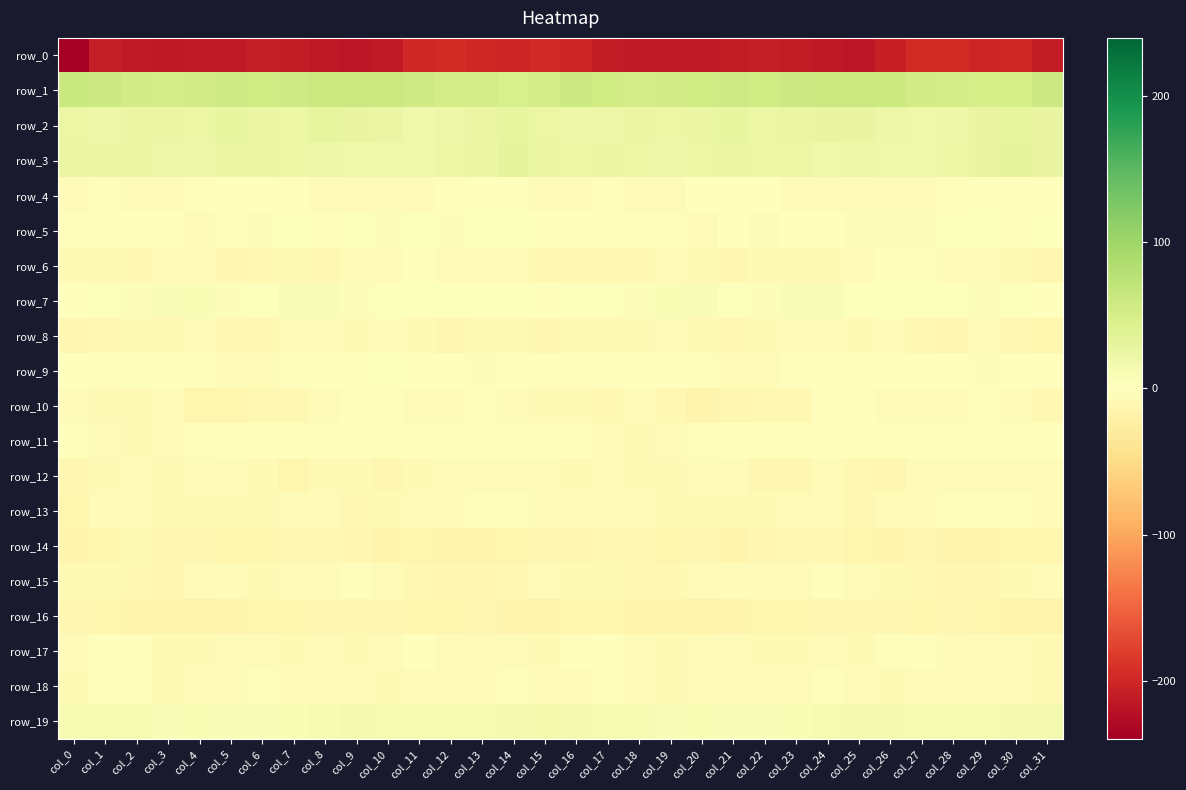

Reading left to right, what are all the values shown in this chart?

row_0: -239.9	-209.2	-212.2	-214.1	-212.3	-212.1	-209.4	-210.1	-214.1	-215.8	-213.0	-199.0	-195.5	-199.4	-201.5	-196.9	-200.9	-209.9	-213.2	-213.5	-212.1	-211.5	-209.0	-211.5	-215.2	-216.5	-207.5	-196.4	-196.0	-201.4	-199.5	-211.3
row_1: 62.7	59.0	52.7	52.1	53.6	57.1	56.2	57.8	60.5	60.3	60.3	56.5	51.3	51.2	48.2	51.7	58.7	55.9	51.7	52.5	55.1	57.1	56.1	59.2	60.6	60.1	60.1	53.4	51.8	49.8	49.3	58.5
row_2: 23.7	20.8	25.1	25.4	23.8	28.3	25.7	24.2	28.4	27.8	24.6	18.7	20.9	24.8	28.5	23.9	21.6	21.7	26.0	24.2	25.3	28.9	23.8	25.9	28.0	27.8	21.4	19.0	22.1	26.7	28.2	27.8
row_3: 24.6	25.5	25.3	21.1	22.1	25.1	24.8	23.9	21.8	20.5	20.3	18.1	23.2	25.3	30.6	24.4	23.7	25.5	24.1	20.7	23.5	25.4	24.2	23.5	20.2	21.1	19.0	19.7	23.7	27.6	30.3	26.3
row_4: -5.3	-2.9	-4.4	-7.0	-2.1	0.2	0.3	-2.3	-5.4	-5.7	-5.7	-5.4	-3.2	-0.2	-1.5	-6.2	-4.4	-3.4	-5.5	-5.5	-0.8	0.1	-0.2	-4.0	-5.0	-6.9	-5.0	-5.0	-2.2	0.1	-2.7	-2.1
row_5: -2.9	-0.7	-1.8	-1.8	-4.3	-1.7	4.1	2.2	-2.6	2.3	5.3	3.7	3.9	3.2	2.1	-0.9	-1.3	-1.4	-2.1	-2.2	-4.8	1.0	3.9	0.1	-1.6	4.3	4.2	4.1	3.3	3.5	1.0	2.6
row_6: -8.5	-9.2	-10.5	-6.8	-6.8	-11.4	-10.4	-8.3	-9.4	-6.8	-4.6	-2.9	-4.5	-5.7	-6.2	-10.6	-10.3	-10.6	-9.6	-5.8	-8.7	-11.6	-9.3	-8.8	-8.9	-5.8	-3.7	-3.3	-5.3	-5.0	-8.2	-12.5
row_7: 1.9	2.7	4.5	6.6	8.1	4.9	3.2	5.9	6.4	4.3	2.2	2.2	2.8	3.4	3.6	1.3	2.0	3.7	4.9	7.9	7.1	3.7	4.3	6.1	5.7	3.4	2.0	2.5	2.9	4.1	2.2	-1.3
row_8: -12.0	-9.5	-8.2	-8.3	-7.2	-9.9	-9.7	-7.3	-6.0	-8.6	-7.2	-9.2	-12.3	-8.4	-8.4	-11.7	-8.9	-8.4	-8.3	-7.4	-8.2	-10.2	-8.8	-6.7	-7.4	-7.9	-7.4	-10.5	-11.8	-6.9	-10.6	-13.5
row_9: -1.3	-3.5	-0.5	-0.3	-2.2	-6.4	-6.2	-2.4	-1.6	0.2	2.1	0.0	-1.5	4.0	1.4	-2.8	-2.1	-2.7	0.6	-1.2	-3.5	-7.0	-4.7	-2.0	-1.0	1.6	1.5	-1.1	0.1	4.7	-1.1	-3.4
row_10: -5.1	-8.8	-8.5	-6.5	-14.4	-14.3	-10.7	-10.2	-6.3	-1.5	-3.6	-3.9	-5.2	-3.5	-5.0	-8.8	-8.2	-9.7	-6.7	-9.4	-15.7	-12.6	-10.4	-9.4	-3.3	-1.9	-4.0	-4.4	-4.6	-3.5	-6.5	-10.0
row_11: -1.6	-4.5	-8.7	-6.2	-2.4	-0.6	0.0	-1.5	-0.0	1.4	-0.8	-1.2	-1.8	0.4	0.3	-0.4	-1.3	-6.0	-8.8	-4.1	-2.2	0.3	-1.0	-1.2	0.7	1.2	-1.5	-1.1	-1.2	0.5	0.2	0.3
row_12: -12.7	-8.0	-6.0	-9.2	-7.2	-5.6	-8.6	-13.3	-7.5	-8.2	-12.7	-7.8	-5.6	-7.2	-6.2	-6.4	-9.0	-5.6	-7.5	-8.2	-6.9	-5.8	-11.3	-12.1	-6.0	-10.7	-11.7	-5.8	-6.1	-7.1	-6.3	-7.4
row_13: -13.4	-7.5	-4.4	-9.0	-8.9	-9.0	-9.0	-6.8	-5.0	-9.7	-8.8	-5.0	-4.2	-2.9	-2.7	-3.9	-6.7	-4.3	-6.4	-8.8	-9.1	-8.9	-8.7	-5.5	-6.2	-11.0	-7.0	-4.3	-3.6	-3.1	-3.4	-6.6
row_14: -15.6	-13.2	-8.7	-12.3	-12.5	-14.6	-13.3	-10.5	-9.9	-12.9	-15.2	-13.1	-15.1	-16.3	-13.5	-12.8	-11.9	-9.9	-9.5	-13.2	-12.3	-15.0	-12.1	-9.6	-11.1	-13.8	-15.2	-12.6	-16.6	-15.4	-13.7	-13.7
row_15: -8.3	-8.7	-10.0	-11.9	-6.4	-6.3	-7.6	-5.1	-4.2	-3.3	-6.4	-9.6	-12.6	-12.1	-10.1	-7.4	-7.7	-8.0	-11.2	-10.2	-5.4	-7.2	-6.7	-4.6	-3.4	-4.0	-7.8	-10.8	-12.6	-11.9	-8.8	-6.0
row_16: -11.6	-13.8	-15.9	-17.2	-17.0	-16.4	-14.9	-14.3	-12.4	-12.4	-12.3	-13.5	-13.6	-11.9	-16.1	-18.5	-13.3	-14.0	-16.9	-17.1	-17.2	-15.6	-14.4	-14.2	-11.4	-13.1	-12.3	-14.0	-12.4	-13.2	-17.9	-17.7
row_17: -4.1	-0.1	-3.1	-7.8	-8.2	-4.6	-6.8	-8.6	-7.2	-8.2	-4.7	-1.8	-4.6	-4.4	-6.1	-8.0	-3.3	0.4	-5.9	-8.4	-6.9	-4.7	-7.9	-8.1	-7.3	-7.8	-2.9	-2.5	-4.5	-5.4	-7.5	-7.9
row_18: -8.5	-3.0	-3.0	-7.8	-6.6	-4.4	-3.3	-6.1	-4.8	-4.3	-8.2	-6.4	-7.0	-5.1	-2.2	-7.0	-6.5	-1.4	-5.3	-7.8	-5.6	-3.8	-4.1	-6.4	-3.7	-6.1	-7.5	-6.3	-6.4	-4.2	-3.8	-9.3
row_19: 10.4	12.1	12.2	6.6	8.4	7.0	6.5	7.6	9.6	13.5	12.9	13.1	12.3	12.4	13.9	15.1	13.8	13.0	10.6	6.2	9.0	6.0	7.0	7.7	11.7	13.4	13.3	12.7	12.3	12.7	14.4	14.2